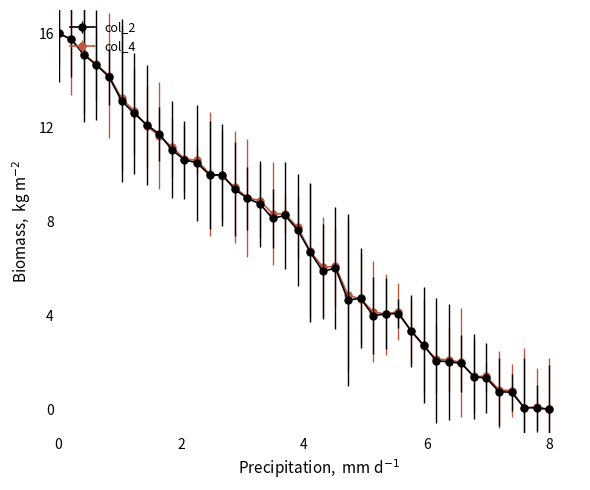

What is the maximum value for col_2?

16.0